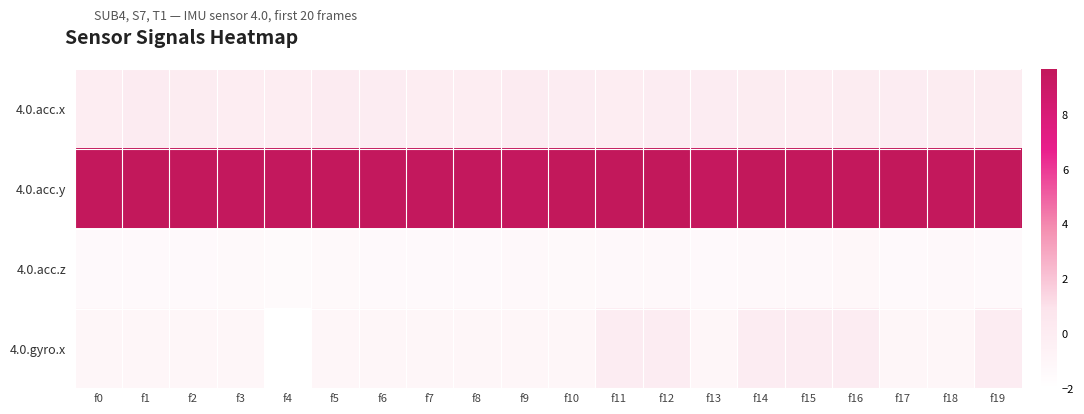

Which series has the largest total across all categories?

4.0.acc.y